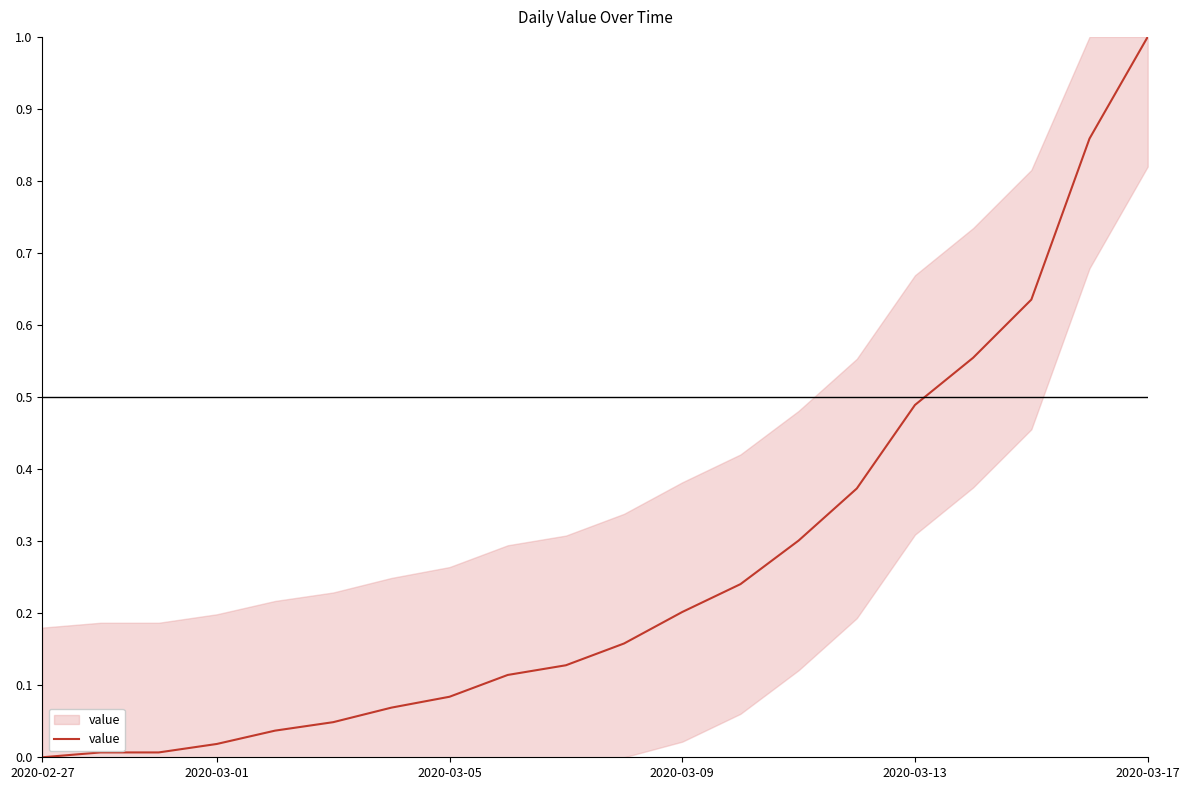

What is the greatest value displayed?

1.0